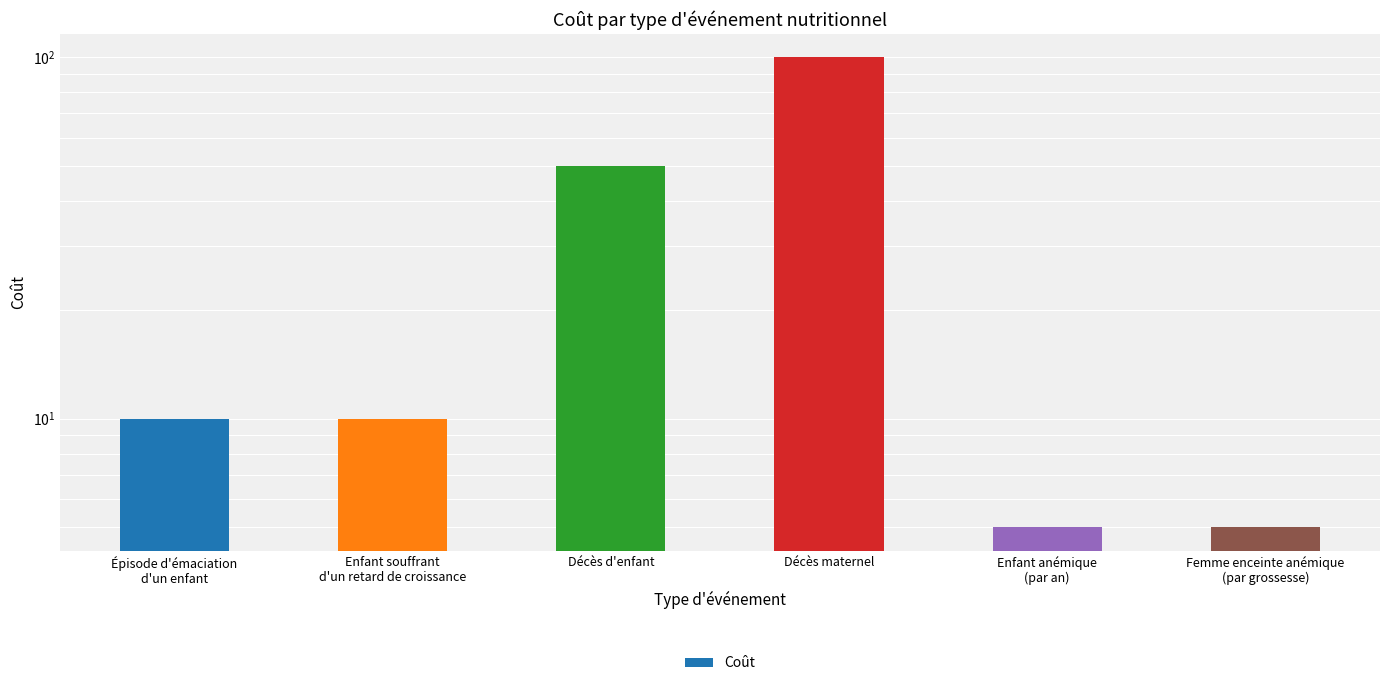

Rank the categories by value from lowest to highest.

Enfant anémique
(par an), Femme enceinte anémique
(par grossesse), Épisode d'émaciation
d'un enfant, Enfant souffrant
d'un retard de croissance, Décès d'enfant, Décès maternel